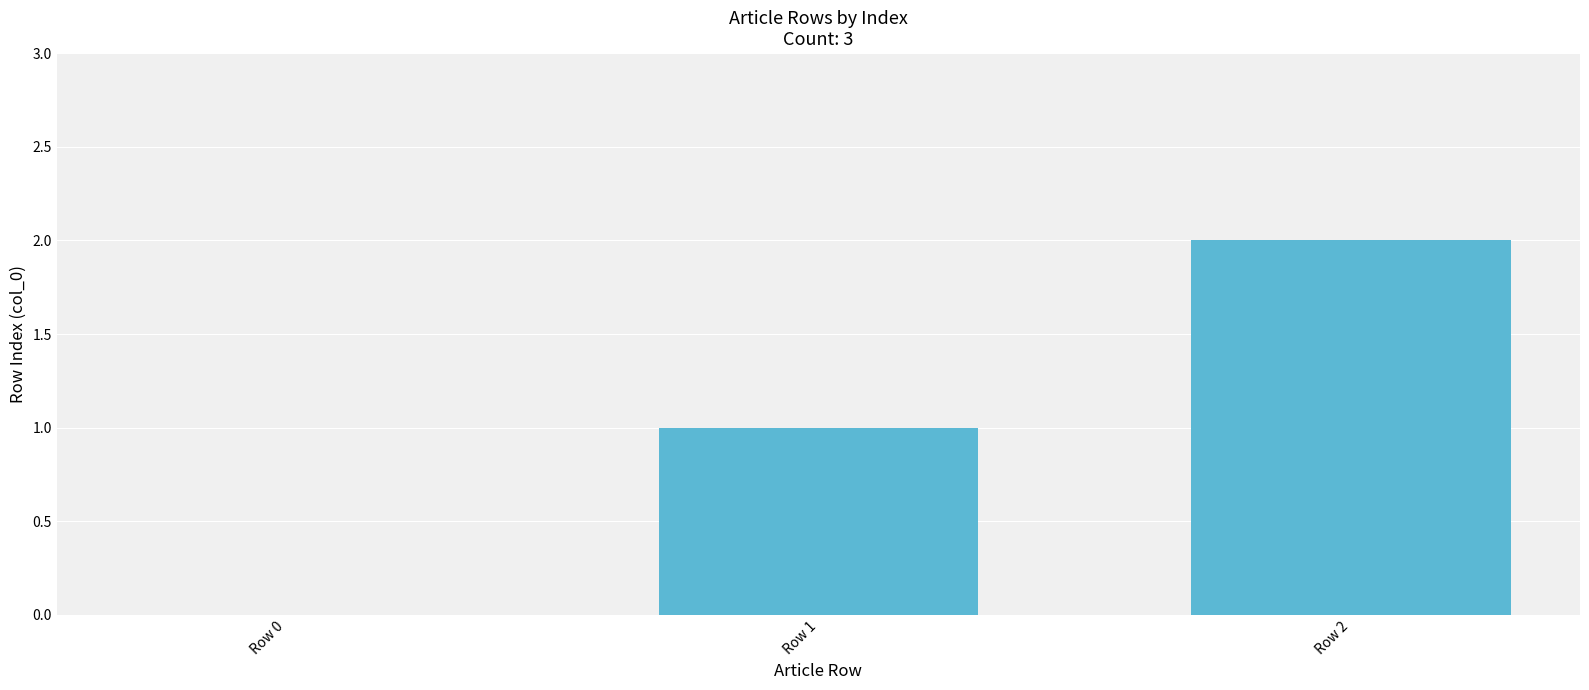

The value at Row 1 is 2. True or false?

False